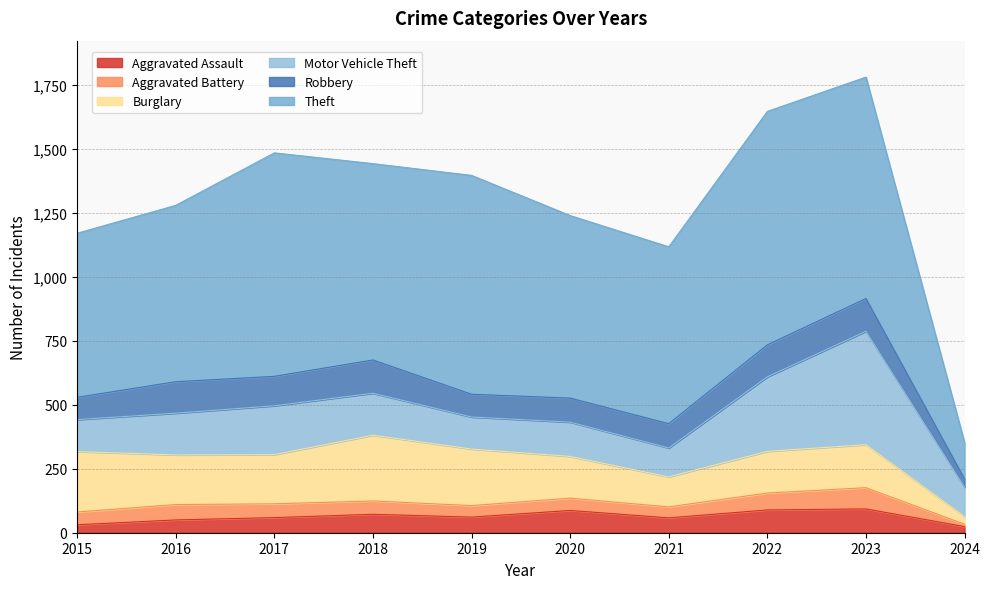

Which series has the largest total across all categories?

Theft